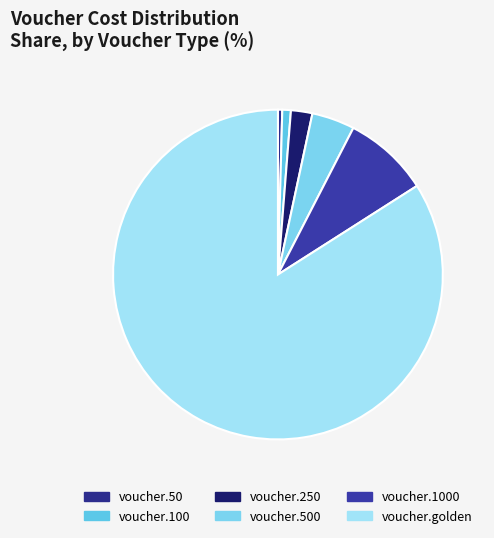

True or false: voucher.500 accounts for 4% of the total.

True